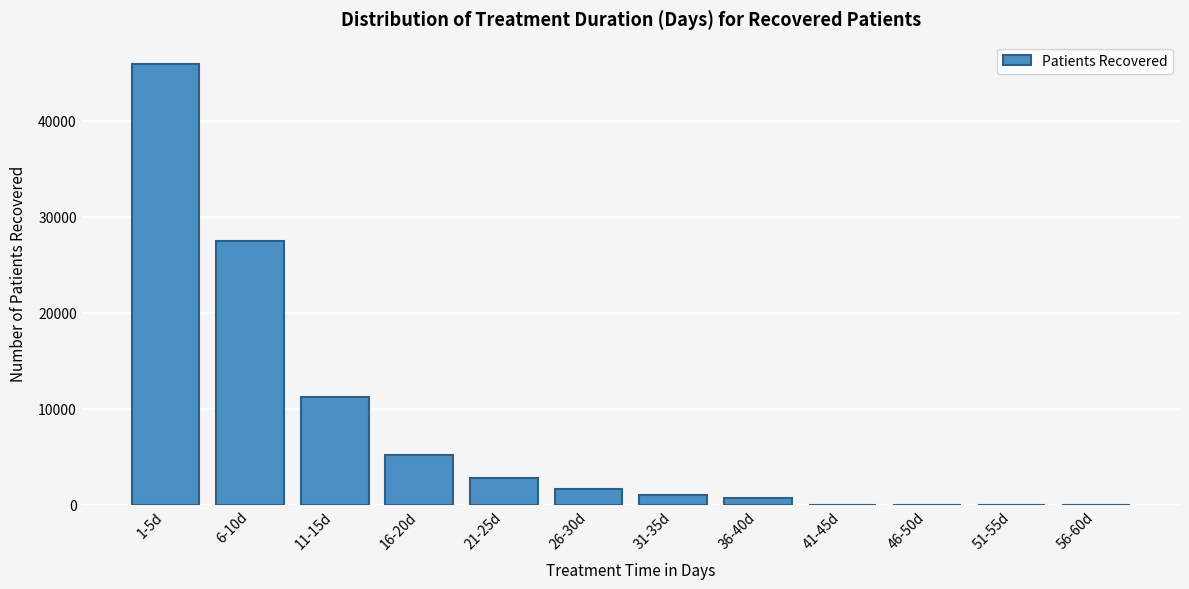

Reading right to left, list all the values displayed in this chart.

56-60d=0	51-55d=0	46-50d=0	41-45d=0	36-40d=653	31-35d=998	26-30d=1631	21-25d=2758	16-20d=5209	11-15d=11192	6-10d=27485	1-5d=45958